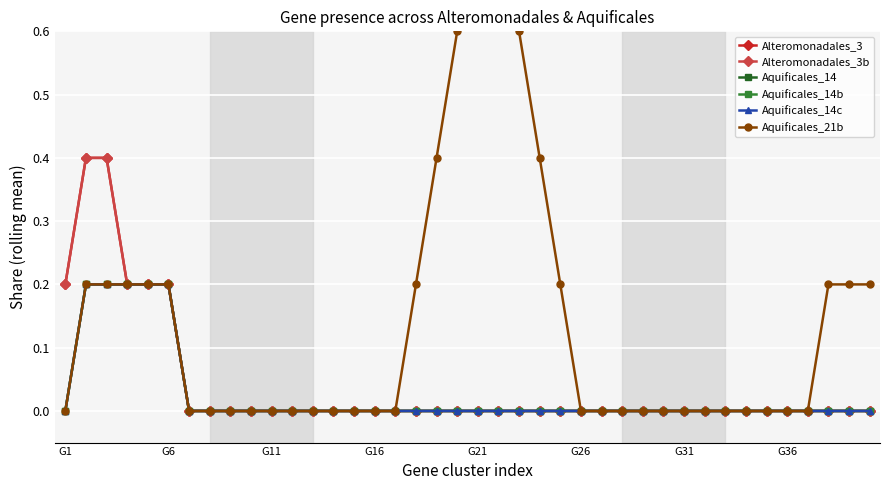

Reading right to left, what are all the values shown in this chart?

Alteromonadales_3: 0.0	0.0	0.0	0.0	0.0	0.0	0.0	0.0	0.0	0.0	0.0	0.0	0.0	0.0	0.0	0.0	0.0	0.0	0.0	0.0	0.0	0.0	0.0	0.0	0.0	0.0	0.0	0.0	0.0	0.0	0.0	0.0	0.0	0.0	0.2	0.2	0.2	0.4	0.4	0.2
Alteromonadales_3b: 0.0	0.0	0.0	0.0	0.0	0.0	0.0	0.0	0.0	0.0	0.0	0.0	0.0	0.0	0.0	0.0	0.0	0.0	0.0	0.0	0.0	0.0	0.0	0.0	0.0	0.0	0.0	0.0	0.0	0.0	0.0	0.0	0.0	0.0	0.2	0.2	0.2	0.4	0.4	0.2
Aquificales_14: 0.0	0.0	0.0	0.0	0.0	0.0	0.0	0.0	0.0	0.0	0.0	0.0	0.0	0.0	0.0	0.0	0.0	0.0	0.0	0.0	0.0	0.0	0.0	0.0	0.0	0.0	0.0	0.0	0.0	0.0	0.0	0.0	0.0	0.0	0.2	0.2	0.2	0.2	0.2	0.0
Aquificales_14b: 0.0	0.0	0.0	0.0	0.0	0.0	0.0	0.0	0.0	0.0	0.0	0.0	0.0	0.0	0.0	0.0	0.0	0.0	0.0	0.0	0.0	0.0	0.0	0.0	0.0	0.0	0.0	0.0	0.0	0.0	0.0	0.0	0.0	0.0	0.2	0.2	0.2	0.2	0.2	0.0
Aquificales_14c: 0.0	0.0	0.0	0.0	0.0	0.0	0.0	0.0	0.0	0.0	0.0	0.0	0.0	0.0	0.0	0.0	0.0	0.0	0.0	0.0	0.0	0.0	0.0	0.0	0.0	0.0	0.0	0.0	0.0	0.0	0.0	0.0	0.0	0.0	0.2	0.2	0.2	0.2	0.2	0.0
Aquificales_21b: 0.2	0.2	0.2	0.0	0.0	0.0	0.0	0.0	0.0	0.0	0.0	0.0	0.0	0.0	0.0	0.2	0.4	0.6	0.8	0.8	0.6	0.4	0.2	0.0	0.0	0.0	0.0	0.0	0.0	0.0	0.0	0.0	0.0	0.0	0.2	0.2	0.2	0.2	0.2	0.0